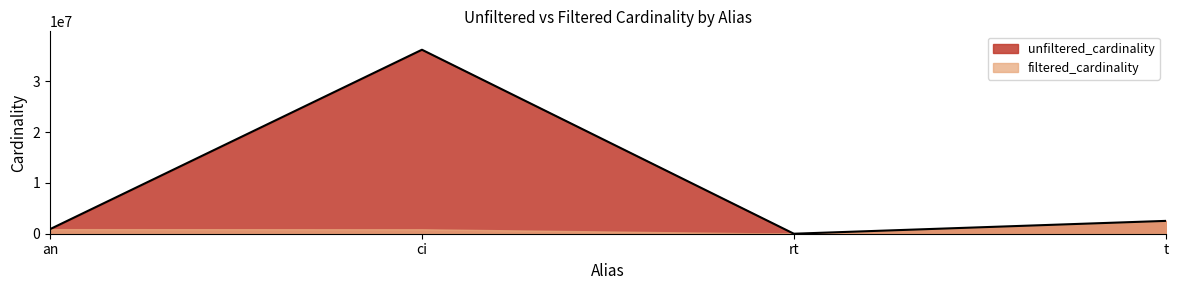

How many values are below 2528312?

2